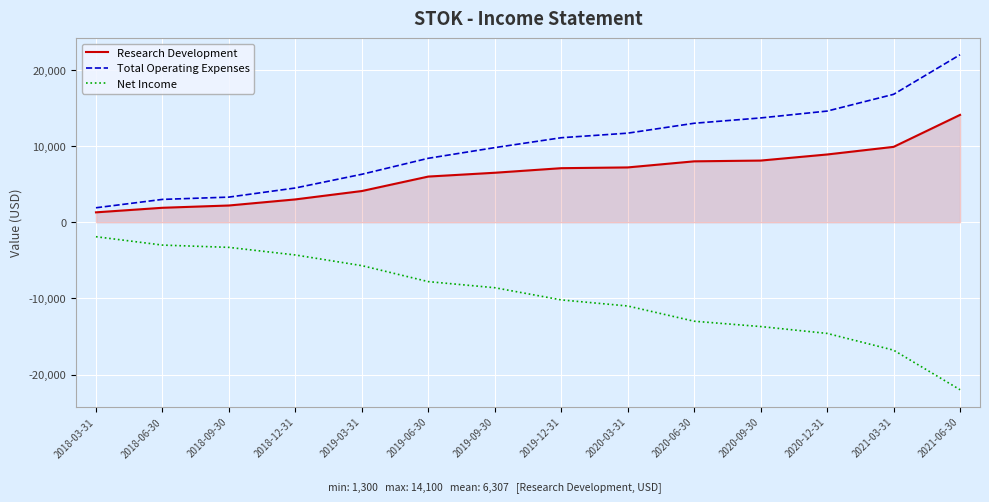

Which series has the largest total across all categories?

Total Operating Expenses